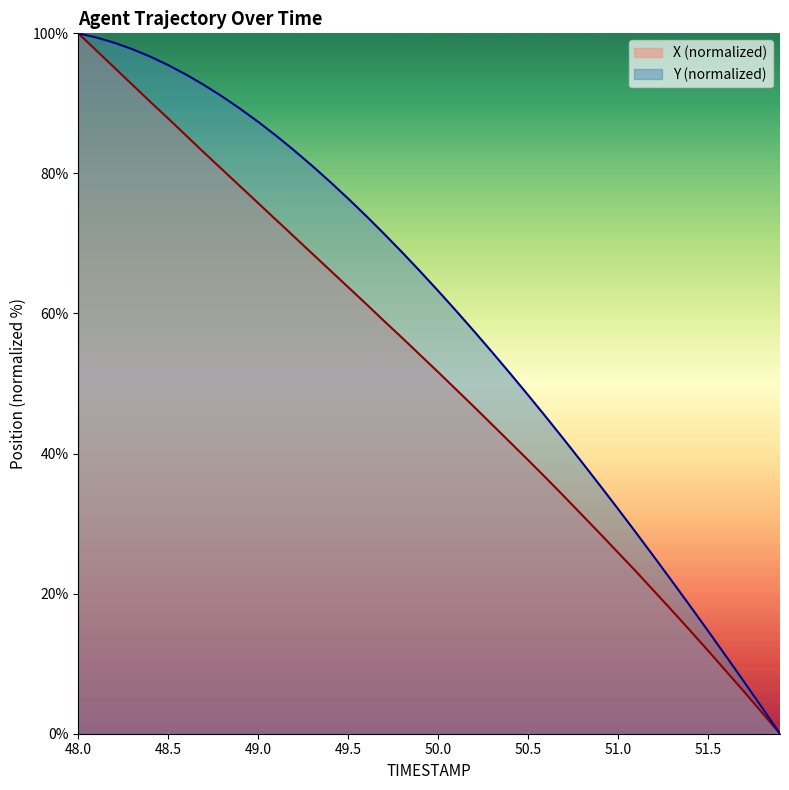

Reading right to left, list all the values displayed in this chart.

X: 51.9=0.0	51.8=3.0	51.7=6.0	51.6=8.9	51.5=11.9	51.4=14.7	51.3=17.6	51.2=20.4	51.1=23.2	51.0=25.9	50.9=28.6	50.8=31.2	50.7=33.9	50.6=36.5	50.5=39.1	50.4=41.6	50.3=44.1	50.2=46.7	50.1=49.1	50.0=51.6	49.9=54.1	49.8=56.5	49.7=58.9	49.6=61.4	49.5=63.8	49.4=66.2	49.3=68.6	49.2=71.0	49.1=73.4	49.0=75.8	48.9=78.2	48.8=80.5	48.7=82.9	48.6=85.4	48.5=87.8	48.4=90.2	48.3=92.7	48.2=95.1	48.1=97.6	48.0=100.0
Y: 51.9=0.0	51.8=3.7	51.7=7.4	51.6=11.1	51.5=14.7	51.4=18.3	51.3=21.8	51.2=25.3	51.1=28.7	51.0=32.1	50.9=35.4	50.8=38.7	50.7=42.0	50.6=45.2	50.5=48.3	50.4=51.4	50.3=54.5	50.2=57.5	50.1=60.4	50.0=63.2	49.9=66.0	49.8=68.7	49.7=71.4	49.6=73.9	49.5=76.4	49.4=78.8	49.3=81.1	49.2=83.3	49.1=85.4	49.0=87.4	48.9=89.2	48.8=91.0	48.7=92.6	48.6=94.1	48.5=95.5	48.4=96.7	48.3=97.7	48.2=98.7	48.1=99.4	48.0=100.0